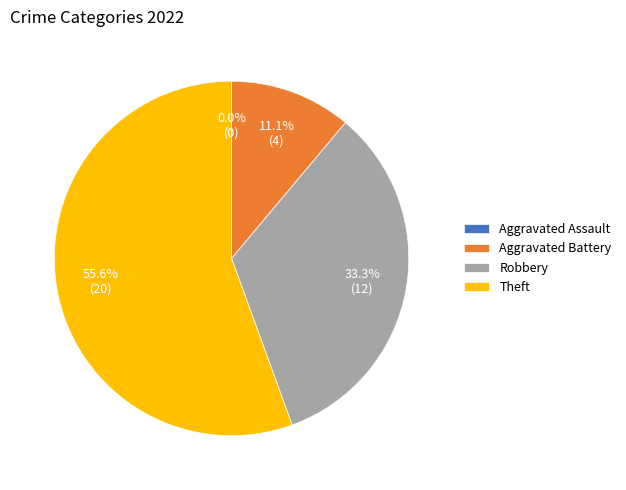

How many slices are in this pie chart?

4